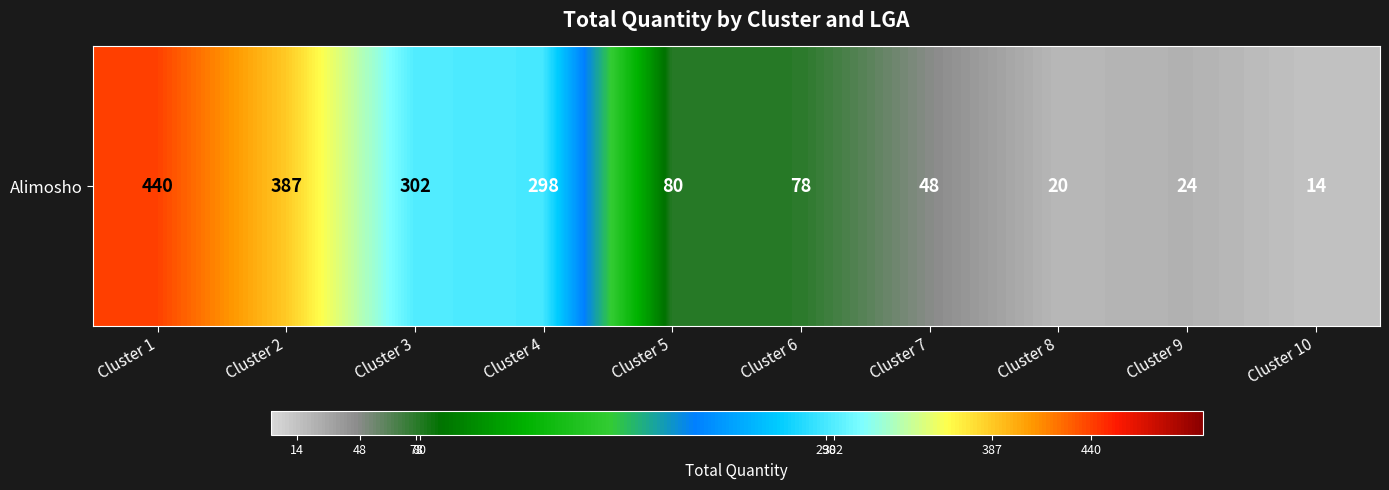

What is the change in value from Cluster 3 to Cluster 9?

-278